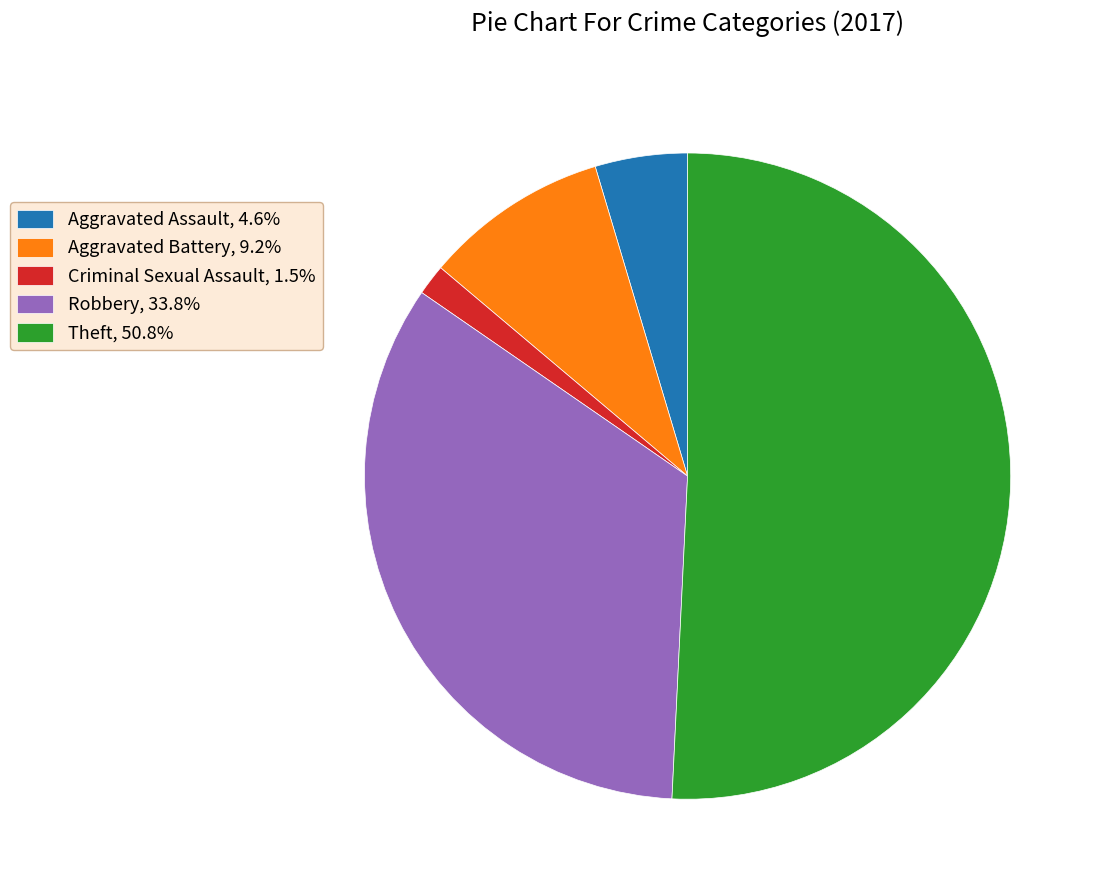

Does any single category account for the majority?

Yes